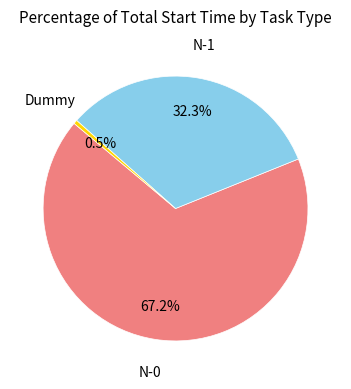

Is there any slice that represents more than half of the pie?

Yes